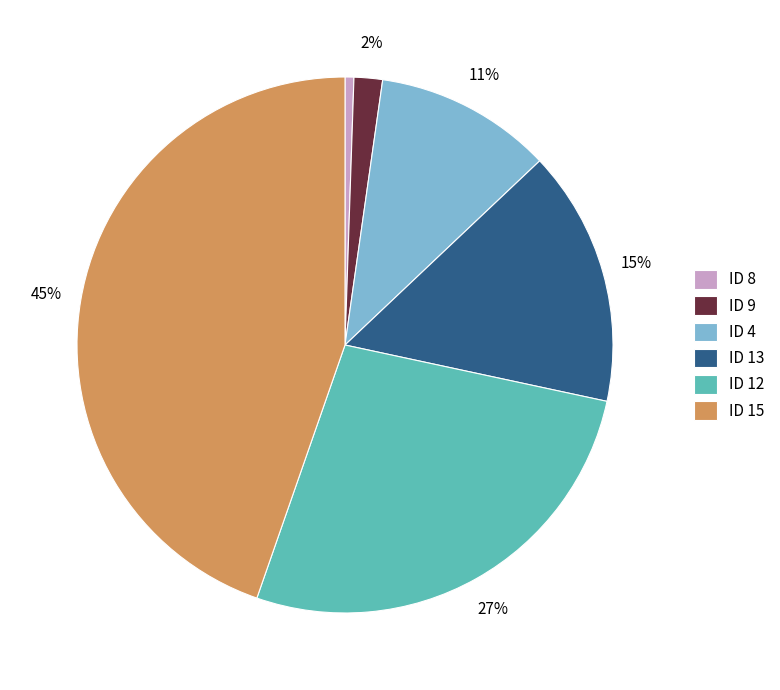

True or false: ID 12 accounts for 27% of the total.

True